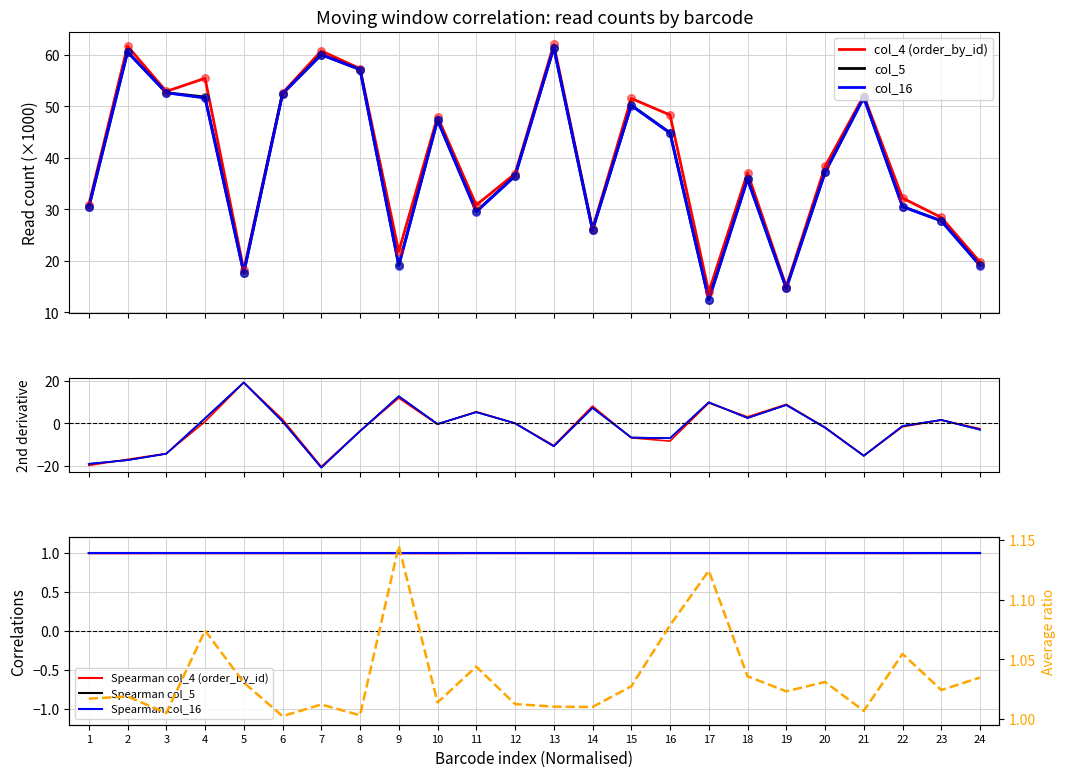

Is the value of col_14 (order_by_len) at 21 greater than the value of col_4 (order_by_id) at 21?

No